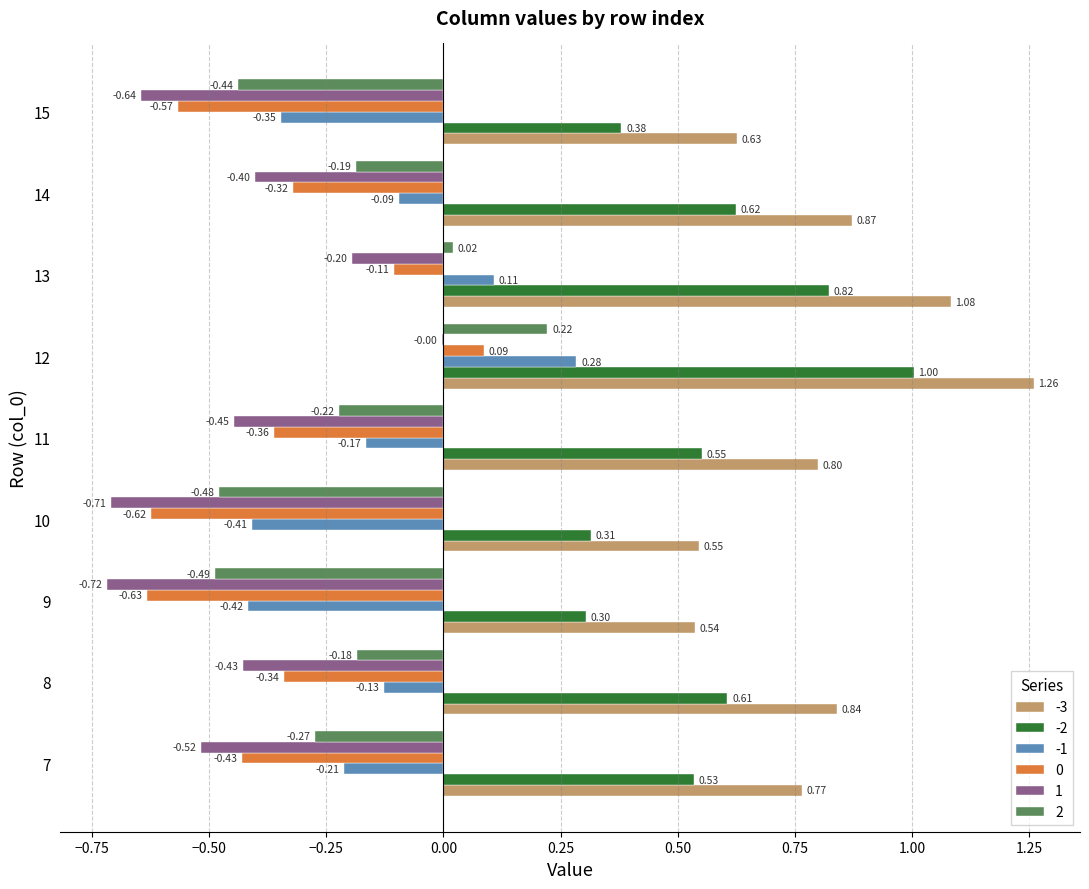

What is the sum of all 0 values?

-3.3